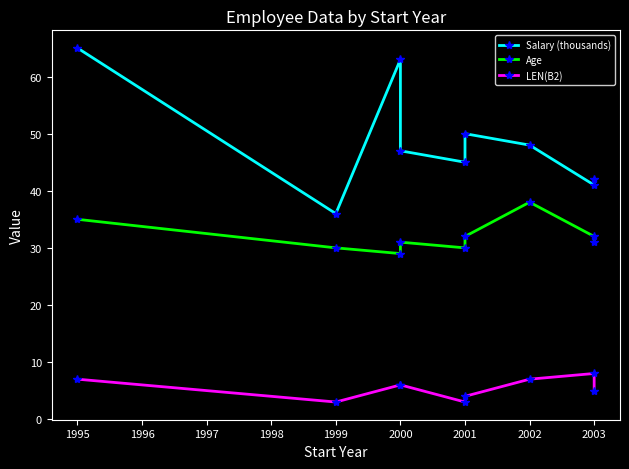

Reading left to right, list all the values displayed in this chart.

Salary (thousands): 65	36	63	47	45	50	48	41	42
Age: 35	30	29	31	30	32	38	32	31
LEN(B2): 7	3	6	6	3	4	7	8	5